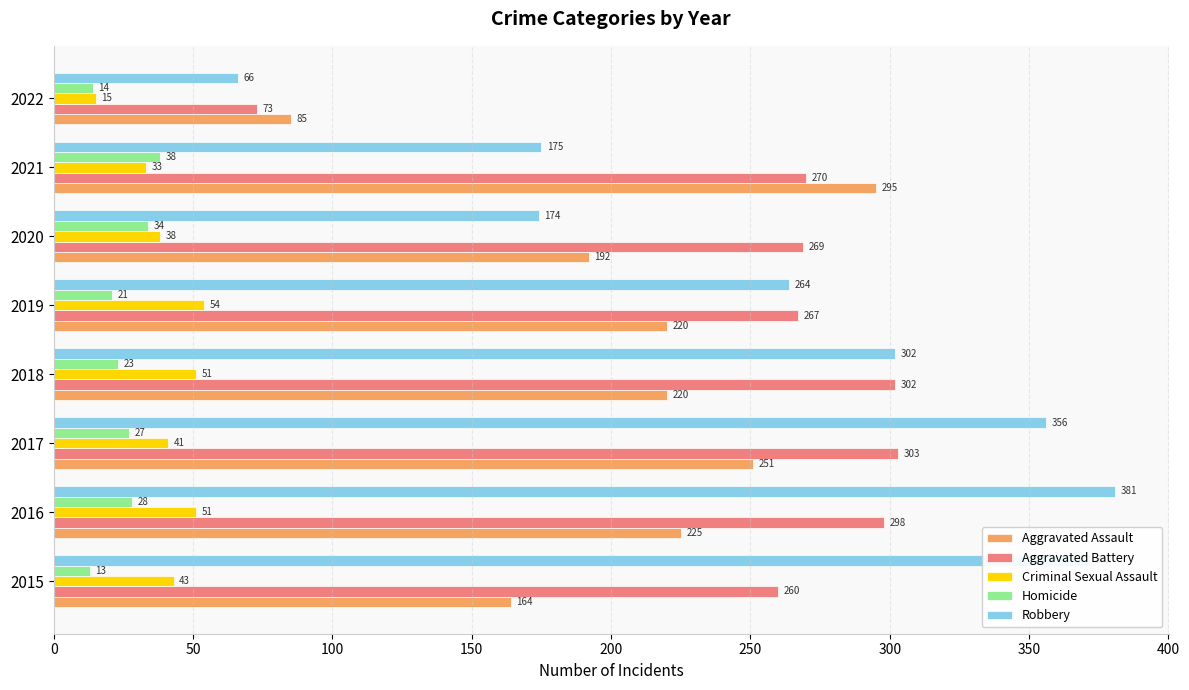

Which series has the largest range (max minus min)?

Robbery